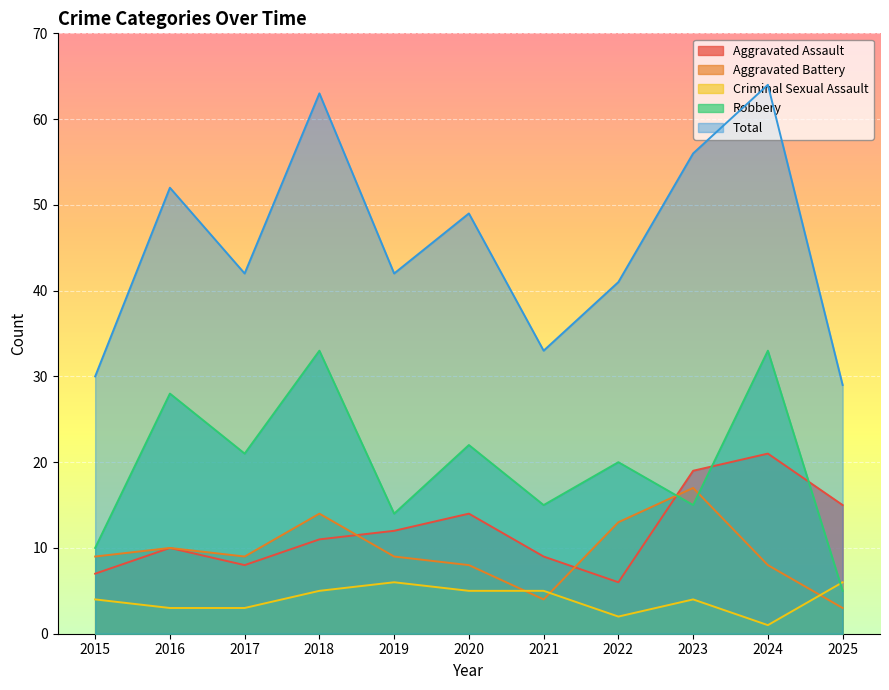

True or false: Criminal Sexual Assault and Aggravated Assault intersect in this chart.

False